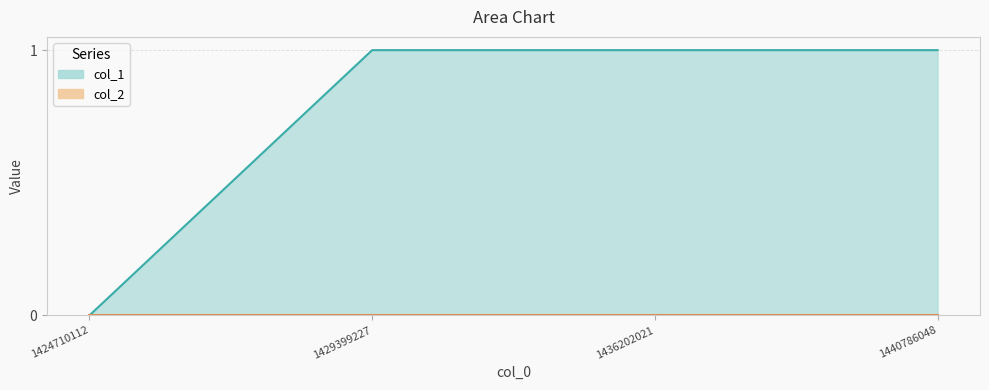

How many categories are shown in the chart?

4